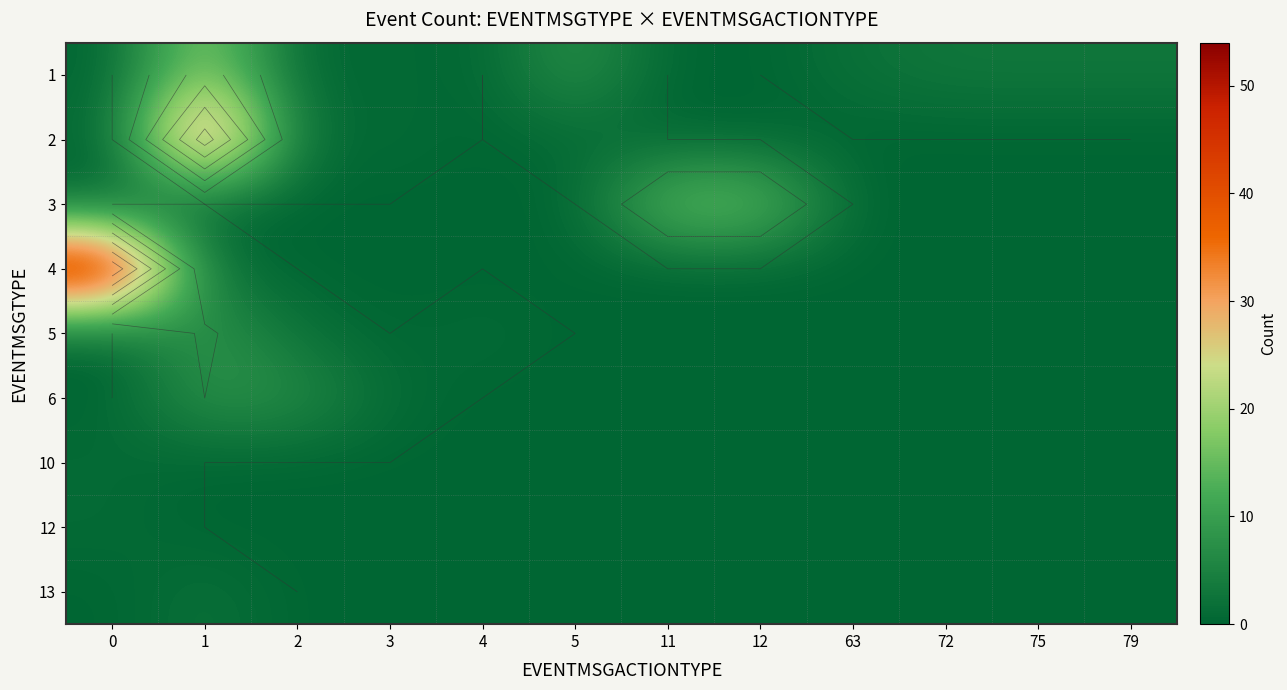

What is the difference between the highest and lowest values at 2?

7